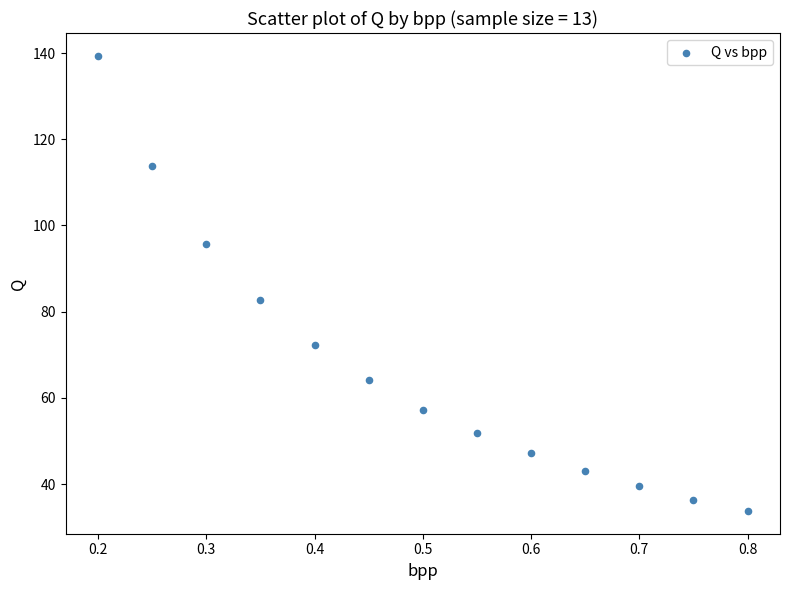

What is the range of X values (max minus min)?

0.6